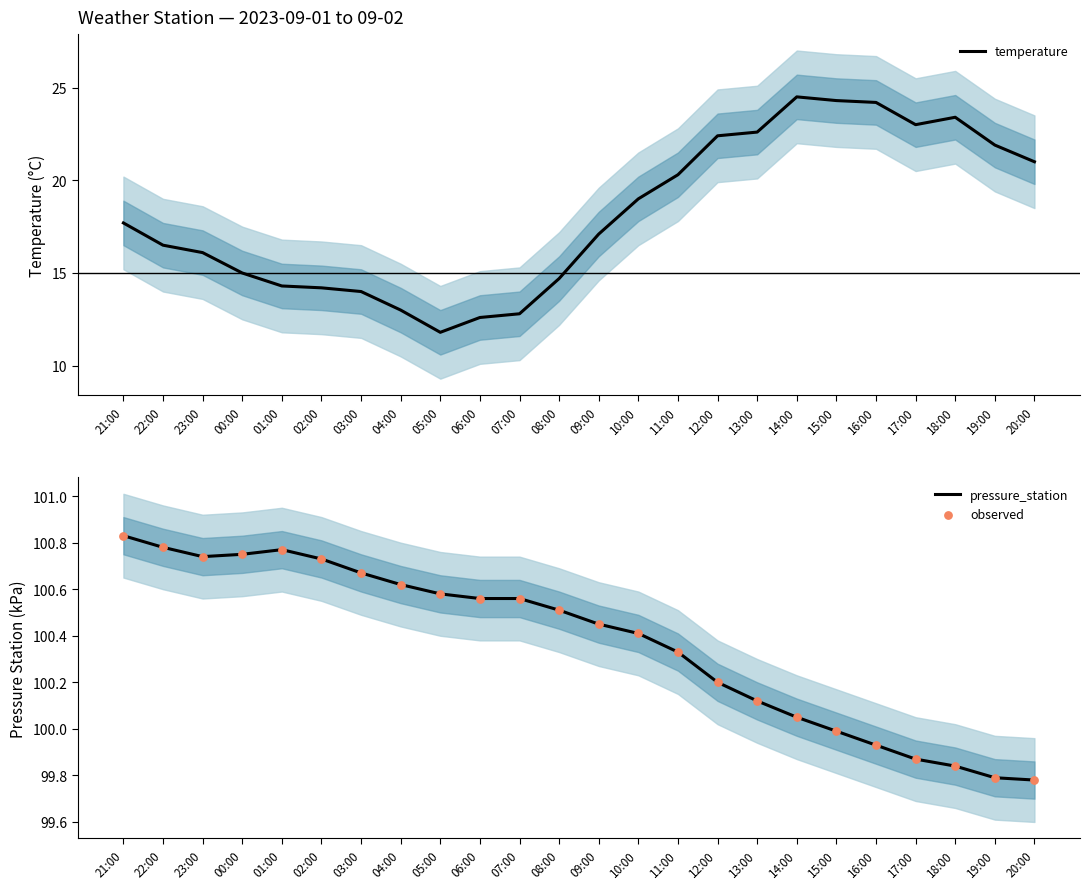

Which series reaches the maximum Y coordinate?

pressure_station